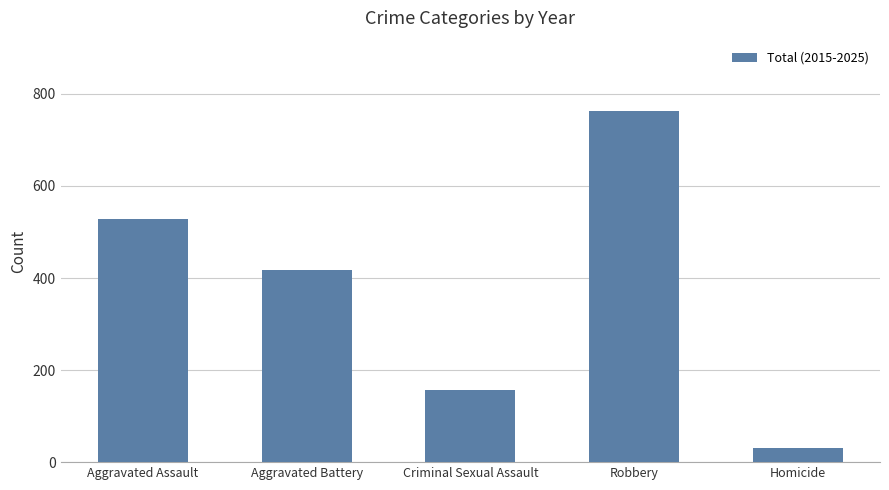

Are the bars horizontal?

No